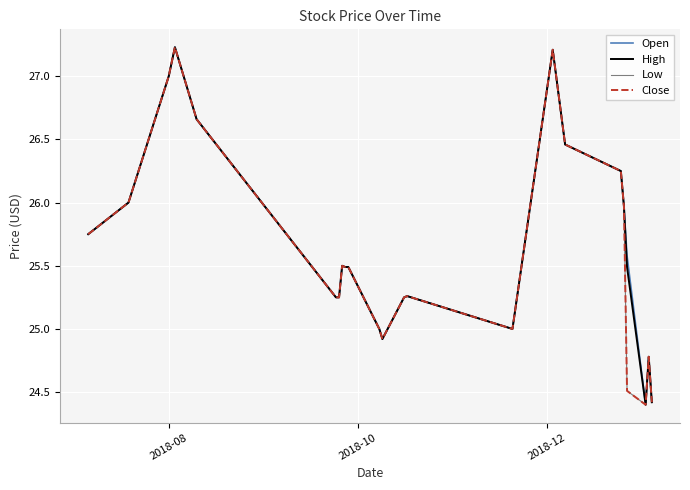

True or false: Close has more than 2 interior local peaks.

True